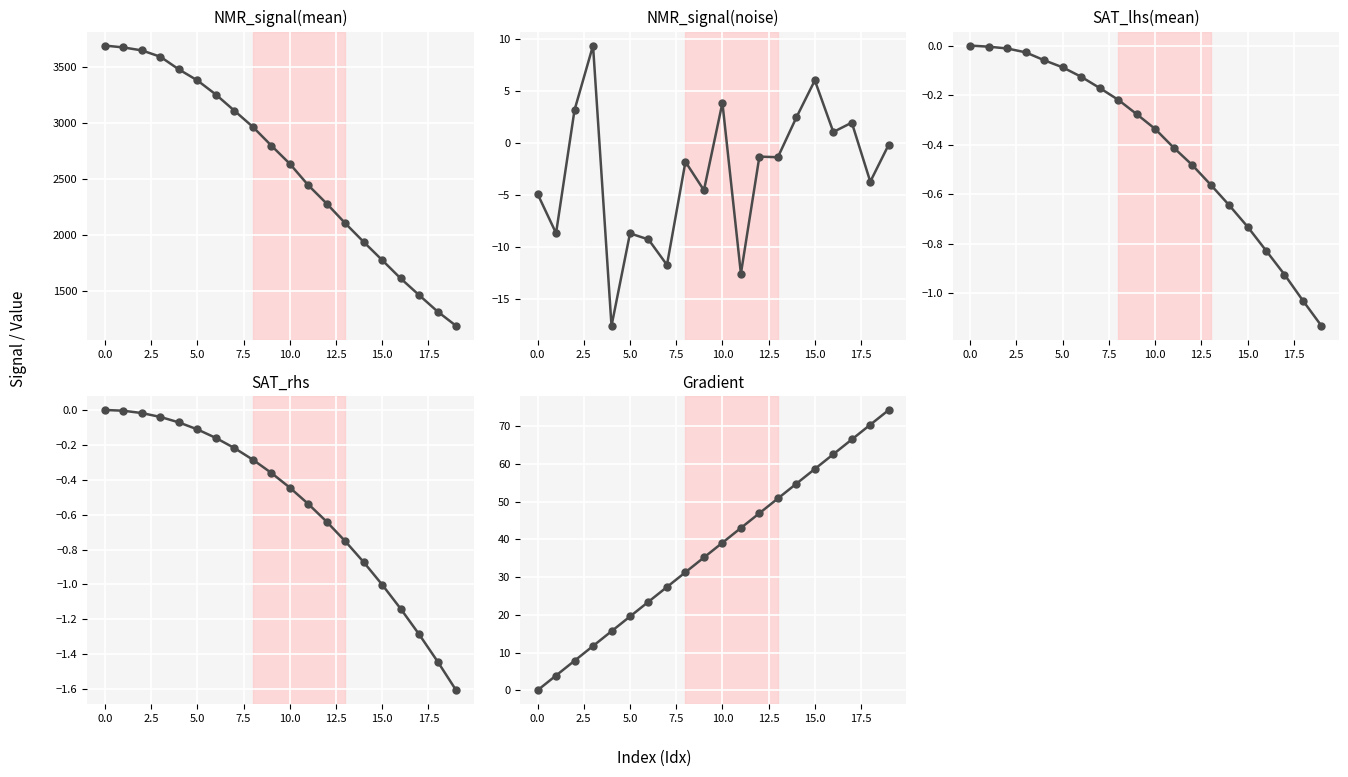

What is the difference between the maximum and minimum values in the SAT_rhs series?

1.6